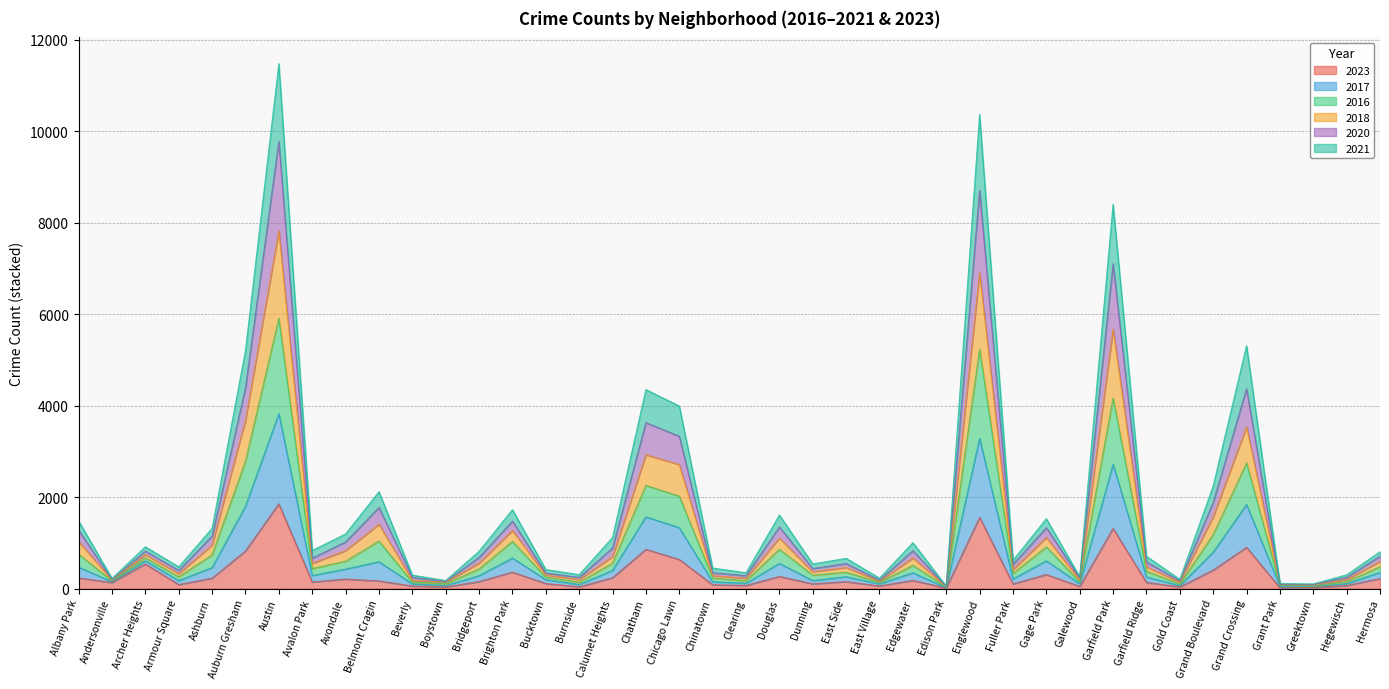

At which category is the sum across all series the highest?

Austin